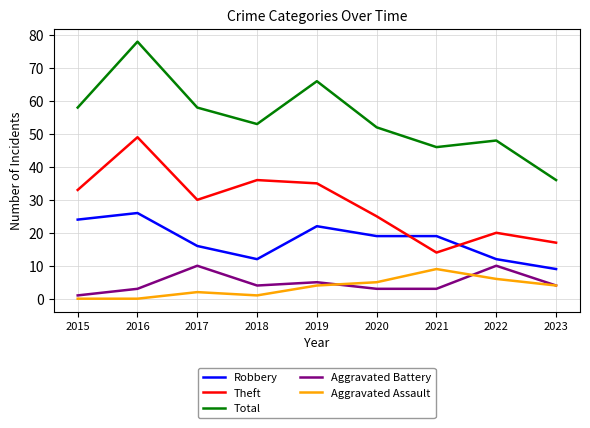

At how many categories does at least one series exceed 59?

2